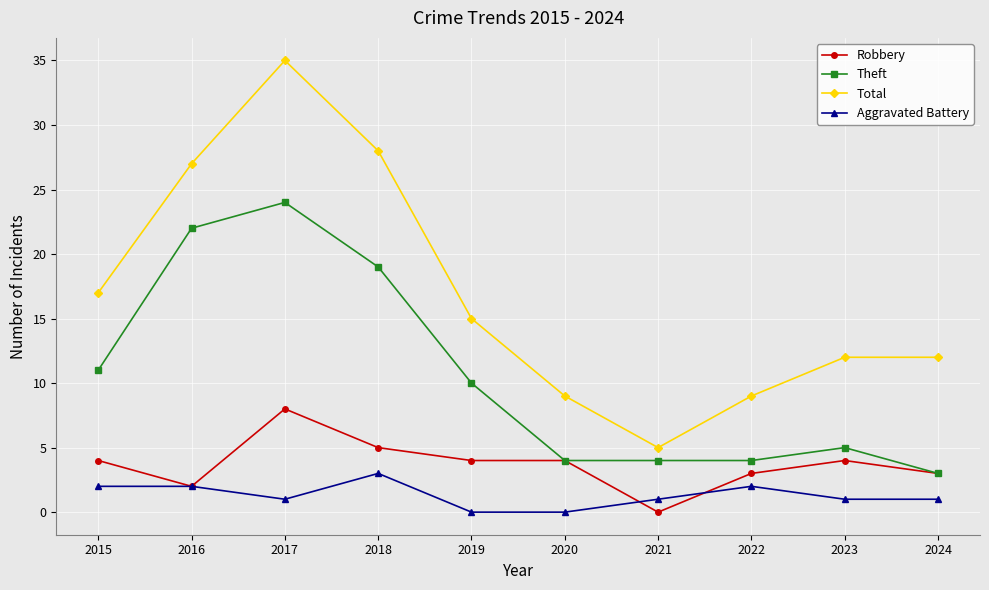

True or false: Total and Aggravated Battery intersect in this chart.

False